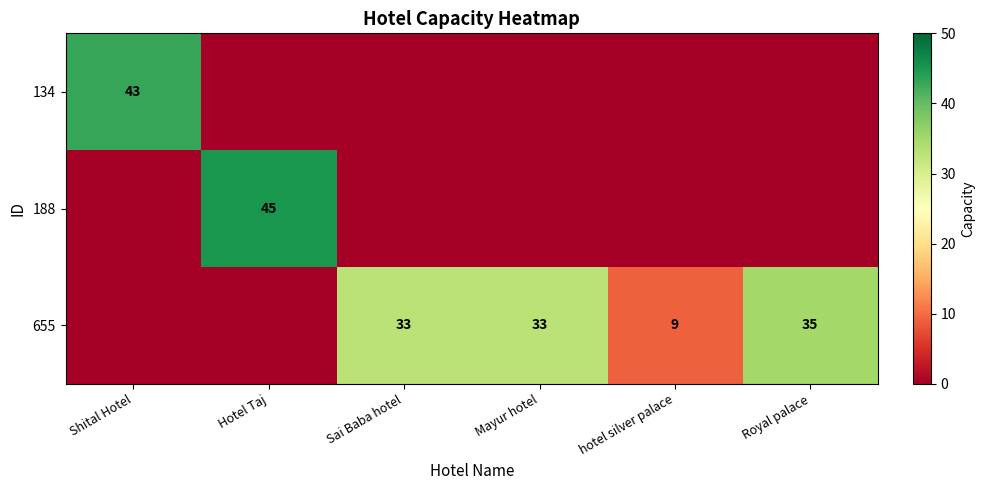

The 134 series shows 62 at Shital Hotel. True or false?

False